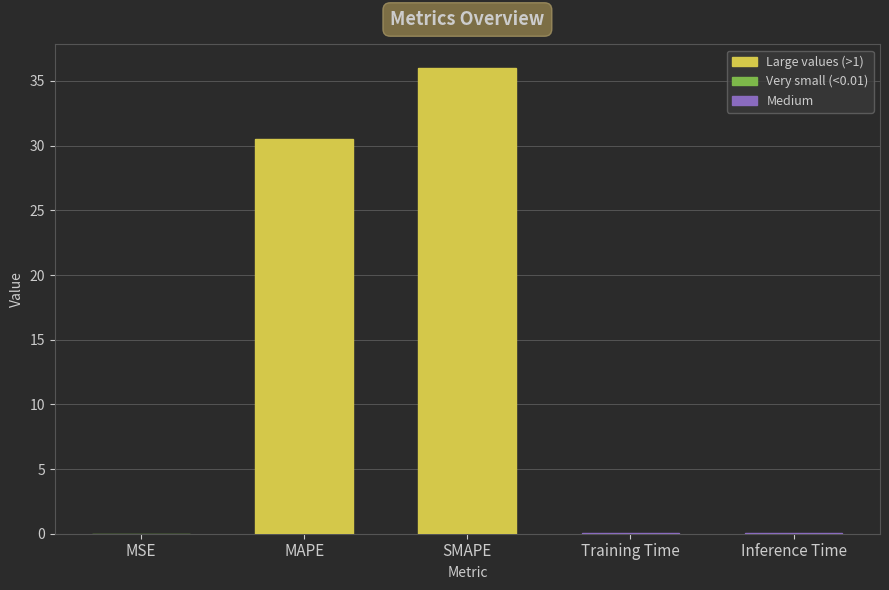

Which series has the largest total across all categories?

col_1